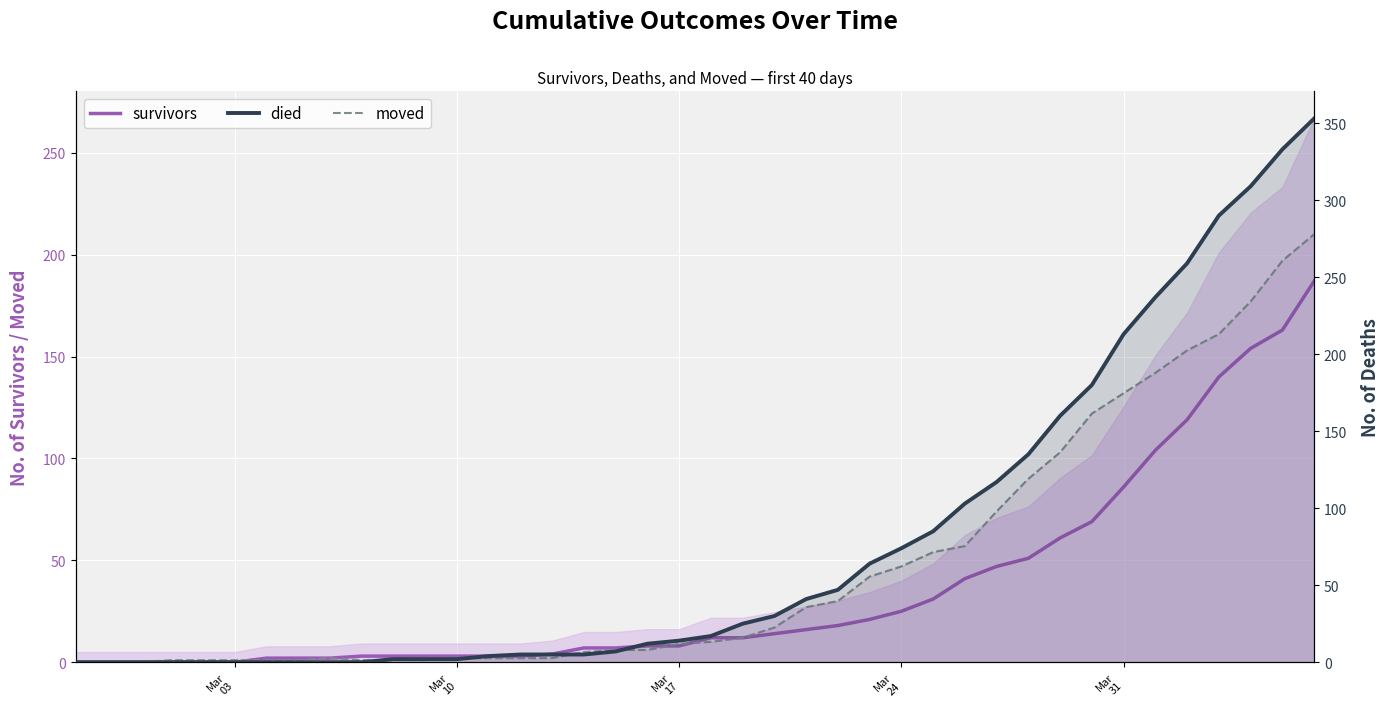

List the series in order of their overall mean, highest first.

died, moved, survivors